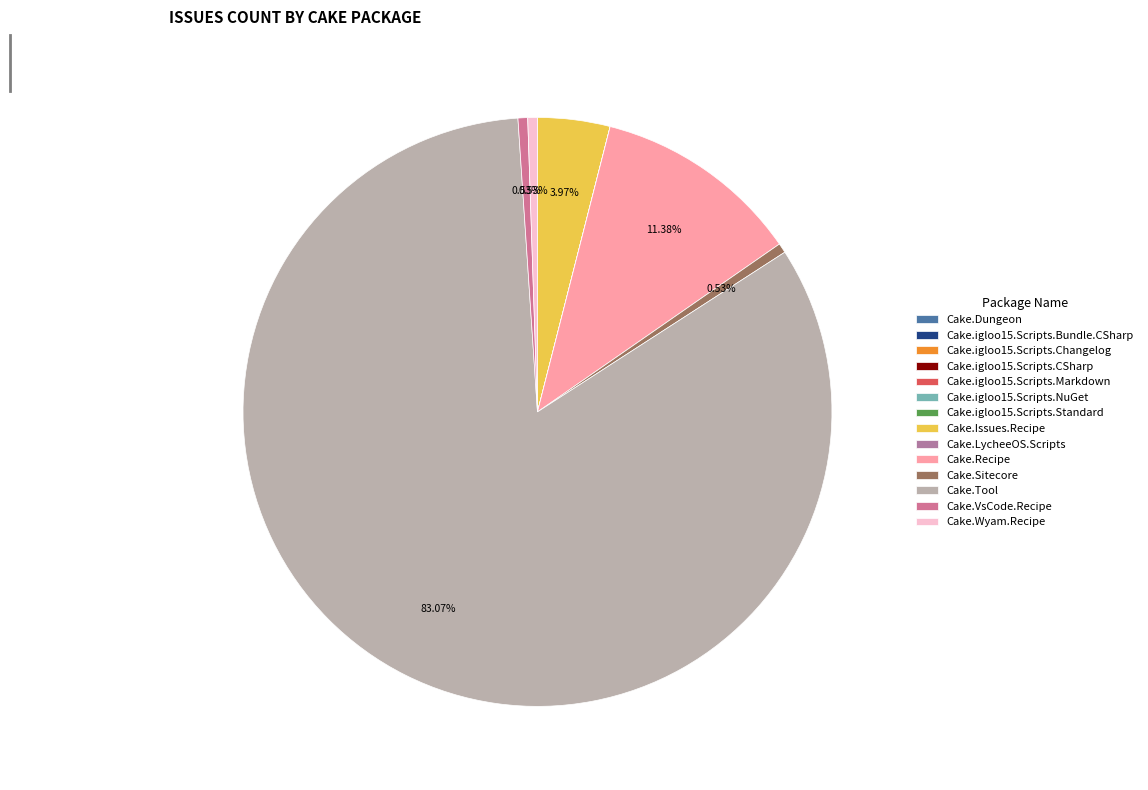

What is the smallest slice in the pie chart?

Cake.Dungeon